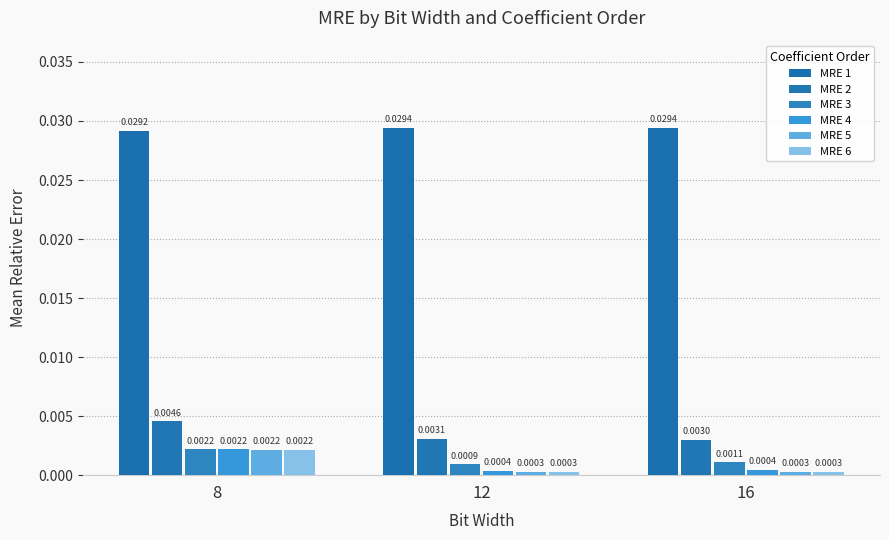

How many series are shown in this chart?

6